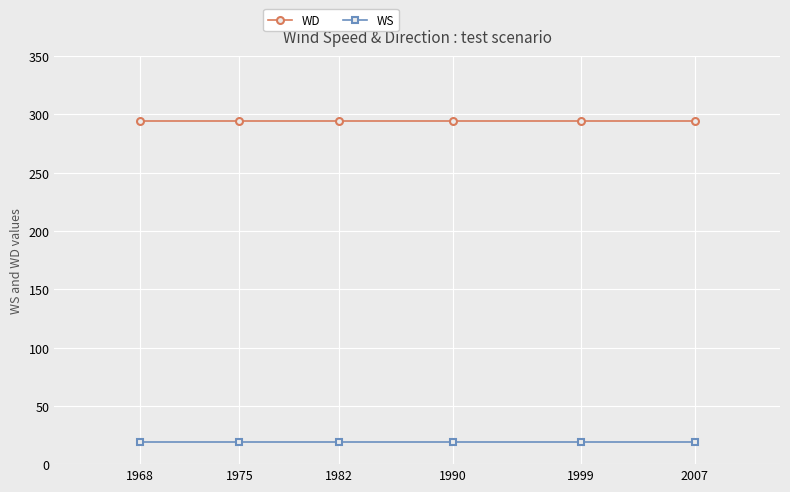

What is the minimum value shown in the chart?

19